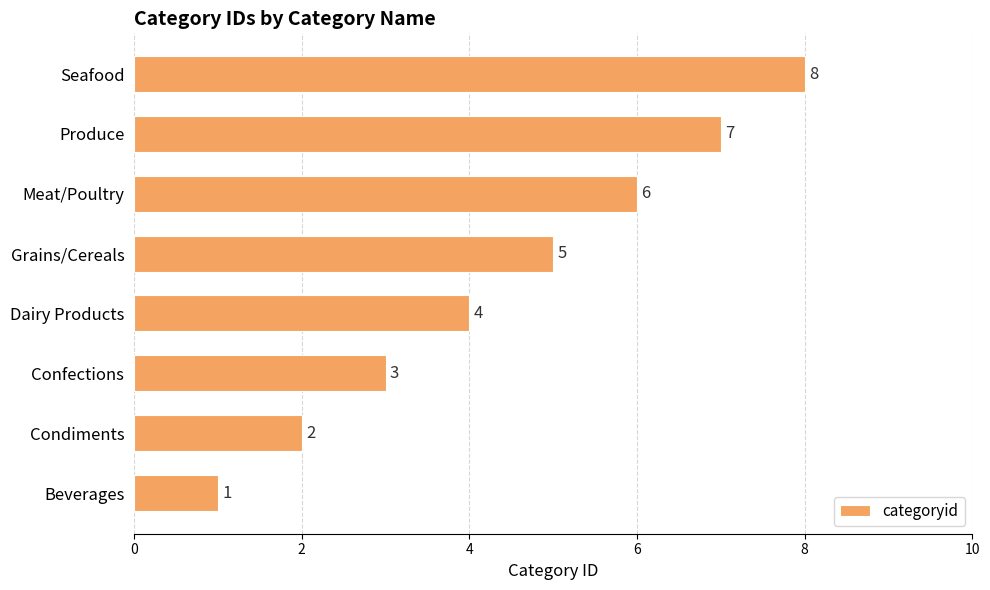

What is the sum of all values?

36